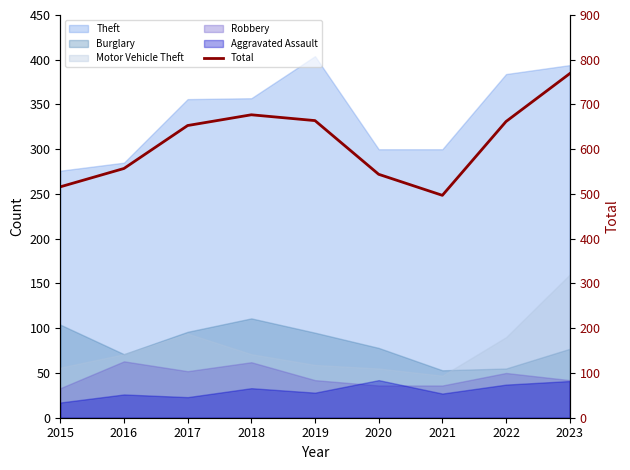

Where does the data first go above 653?

2018